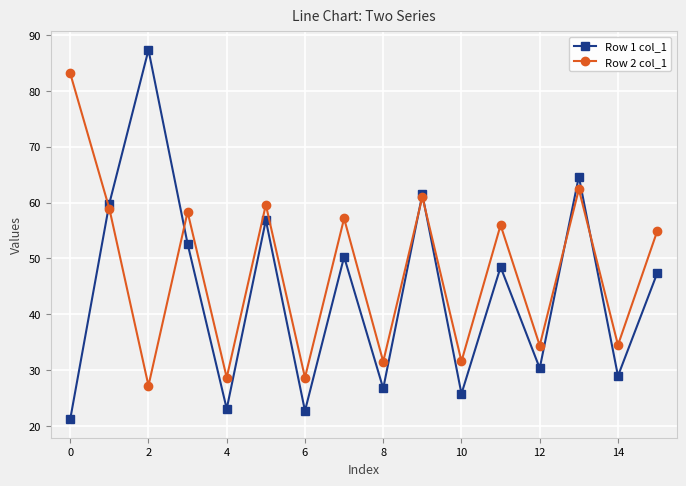

Which series has the largest total across all categories?

Row 2 col_1